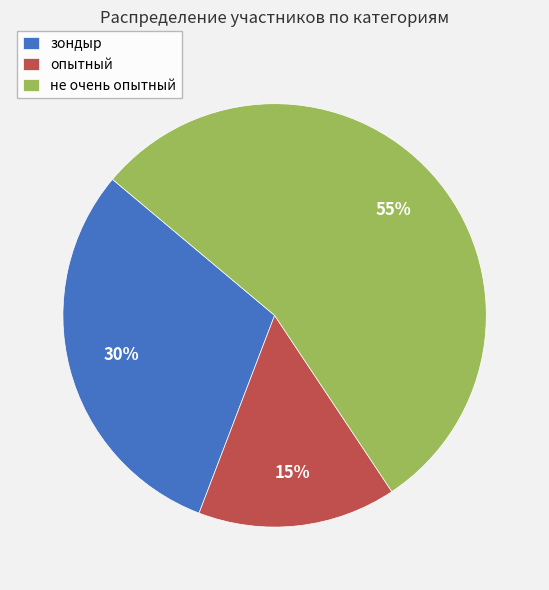

Which category has the smallest portion of the pie?

опытный